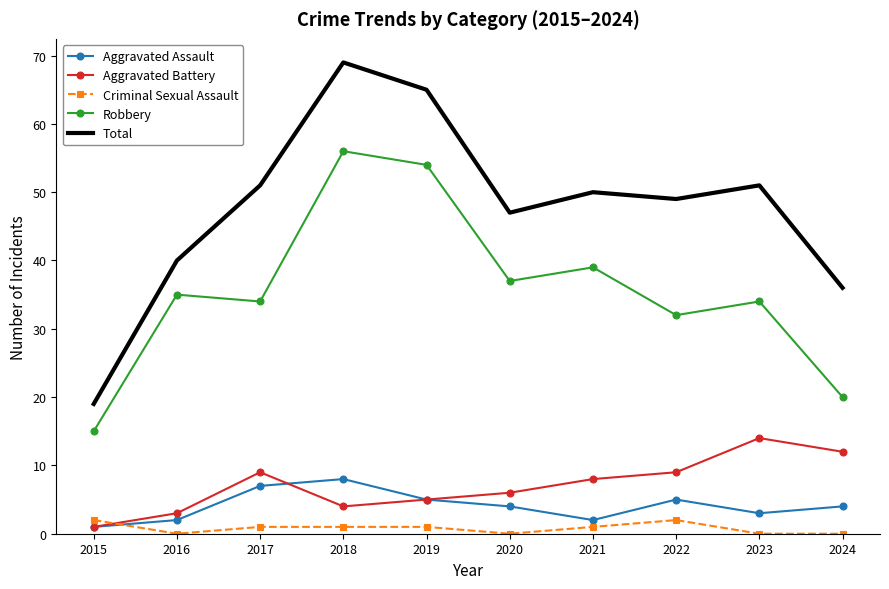

What is the lowest value of the Robbery series?

15